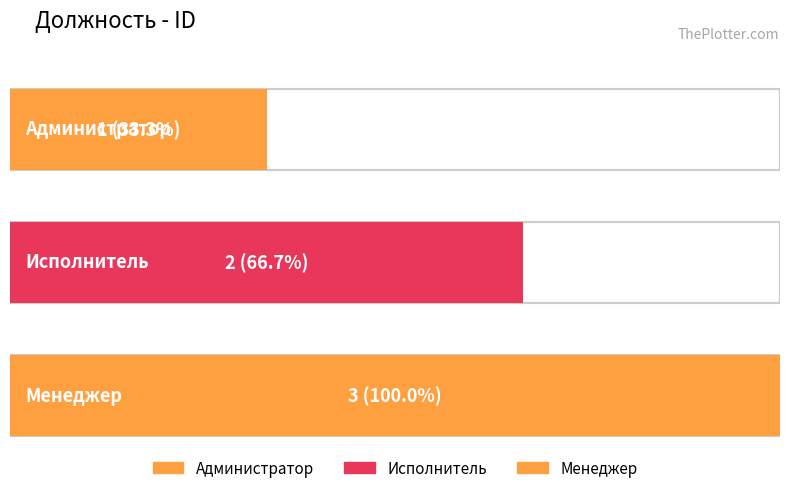

At which label does the data first exceed 2?

Менеджер